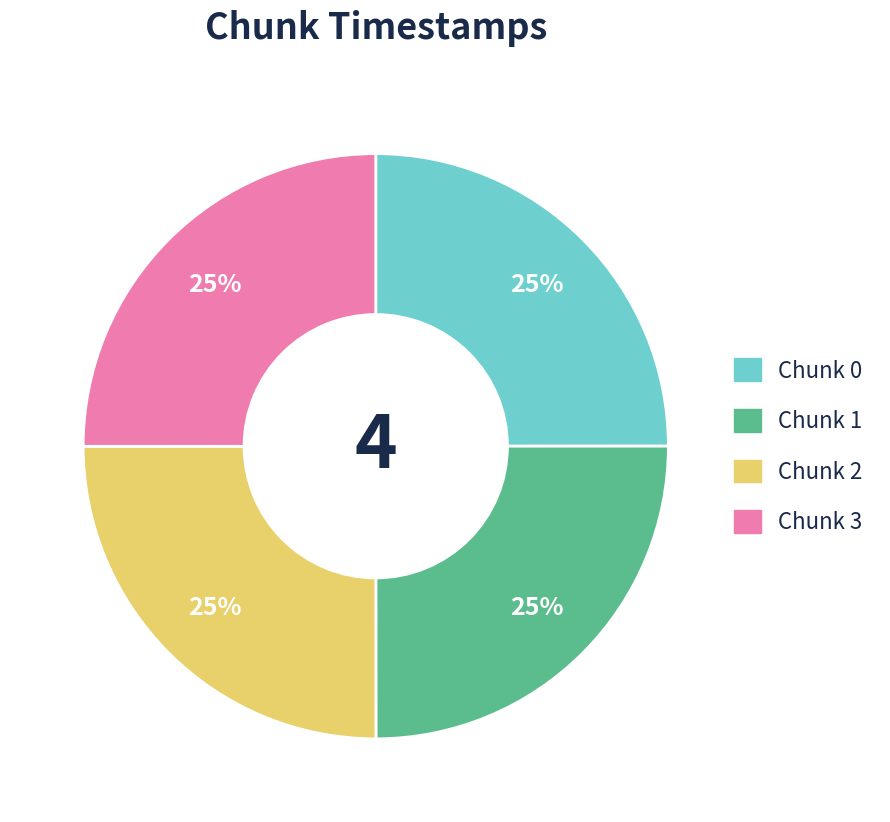

How many segments does this pie chart have?

4